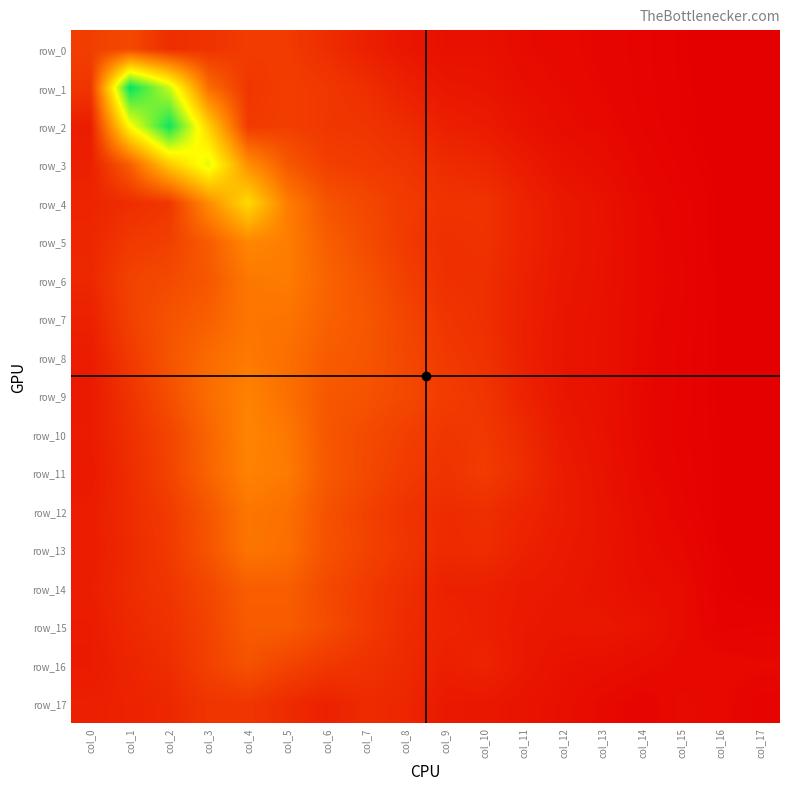

Where is row_11 nearest to the value 0?

col_17